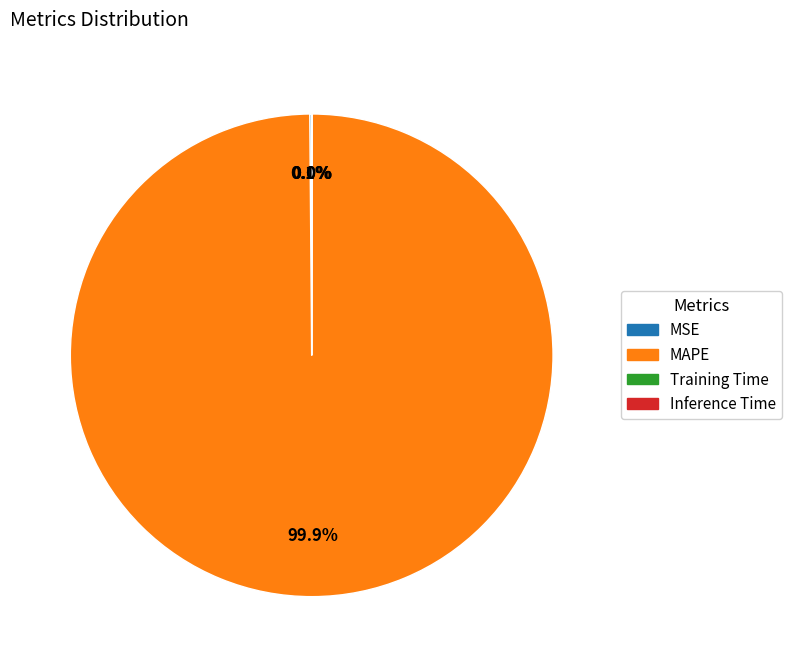

Is there any slice that represents more than half of the pie?

Yes